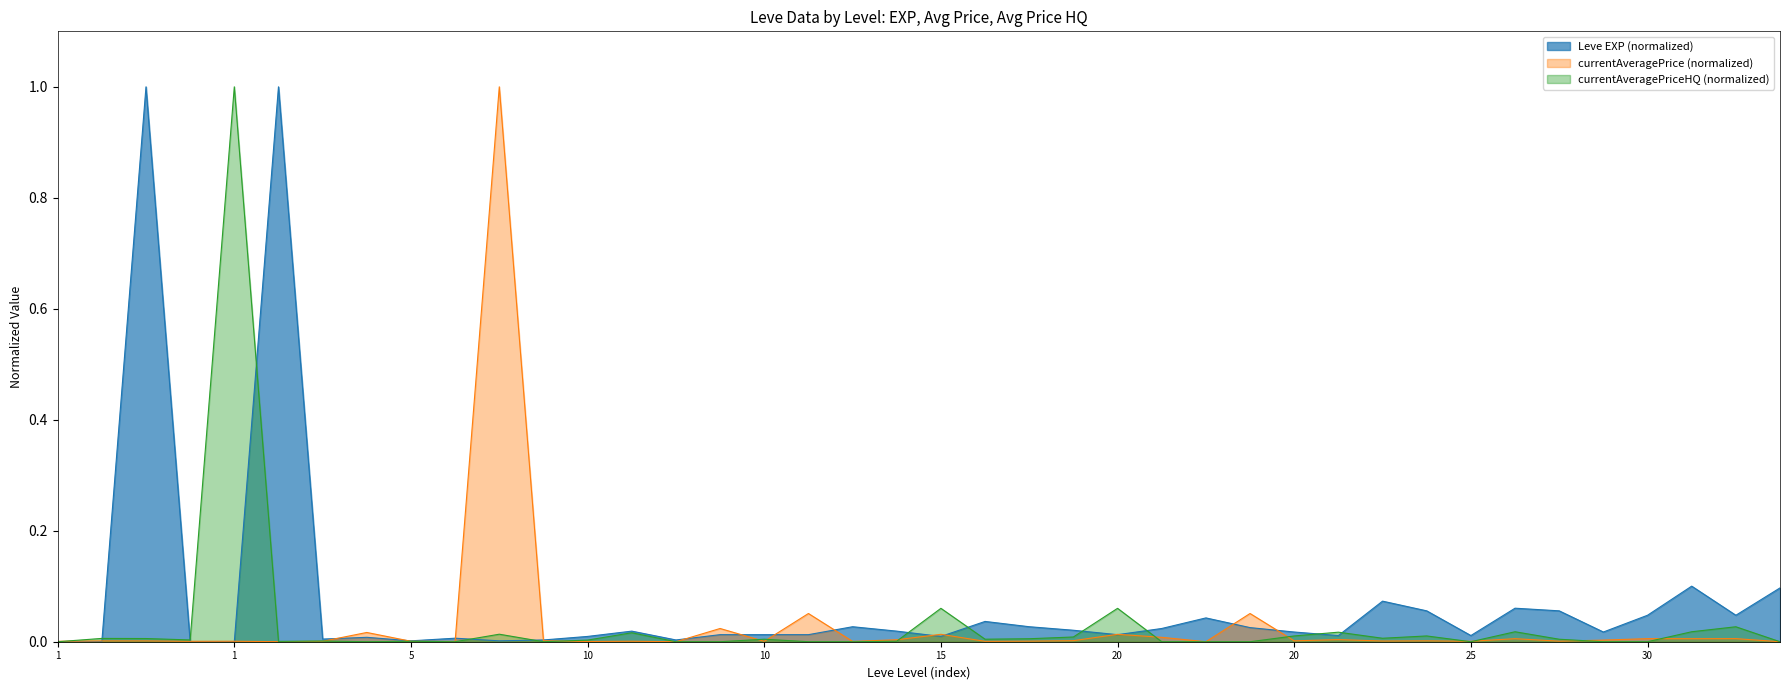

What are all the series names shown in the legend?

Leve EXP (normalized), currentAveragePrice (normalized), currentAveragePriceHQ (normalized)